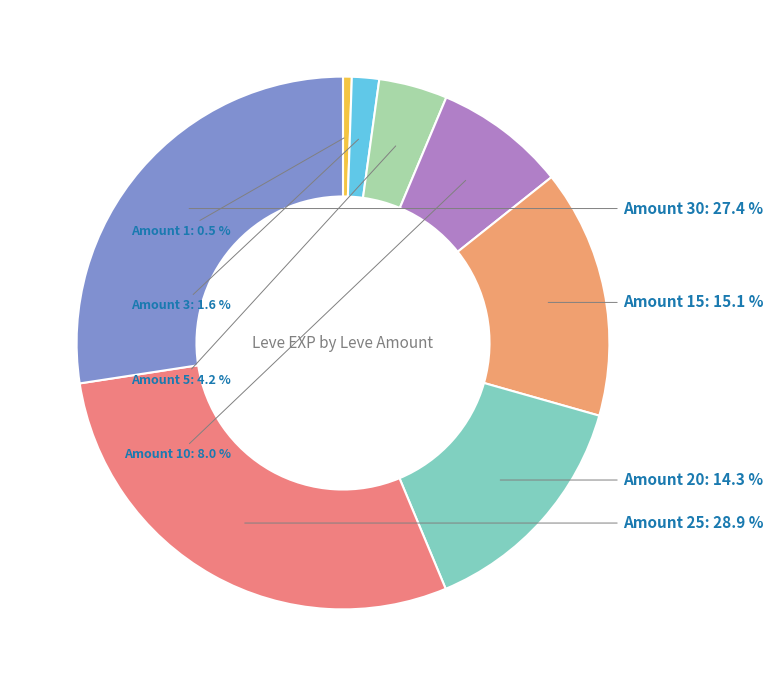

Between Amount 5 and Amount 20, which is larger?

Amount 20